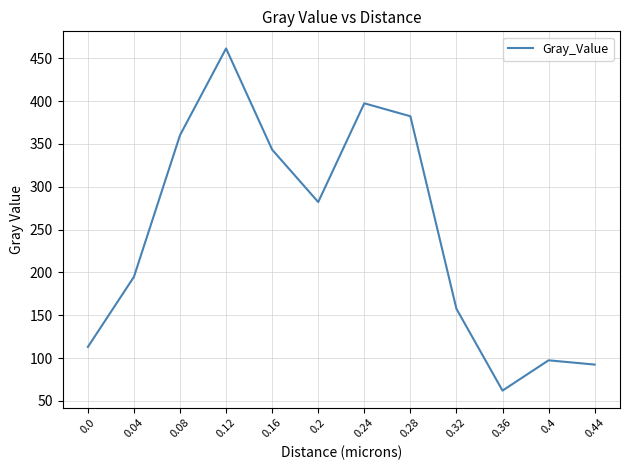

Is it true that the value at 0.4 is 164.2?

False